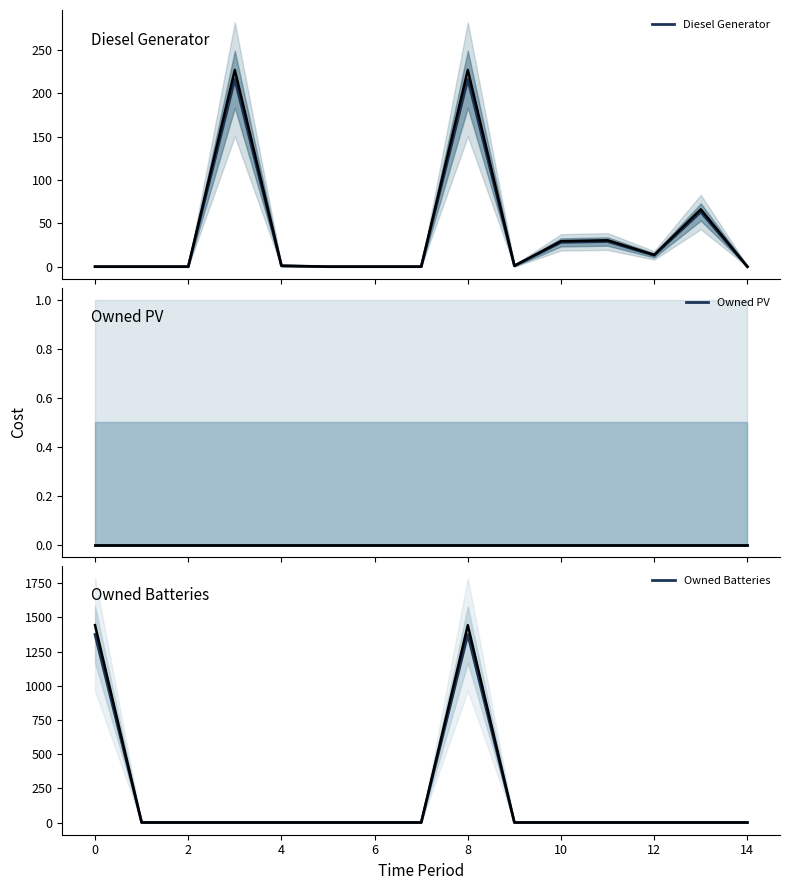

How many values in the Owned Batteries series exceed 0?

2